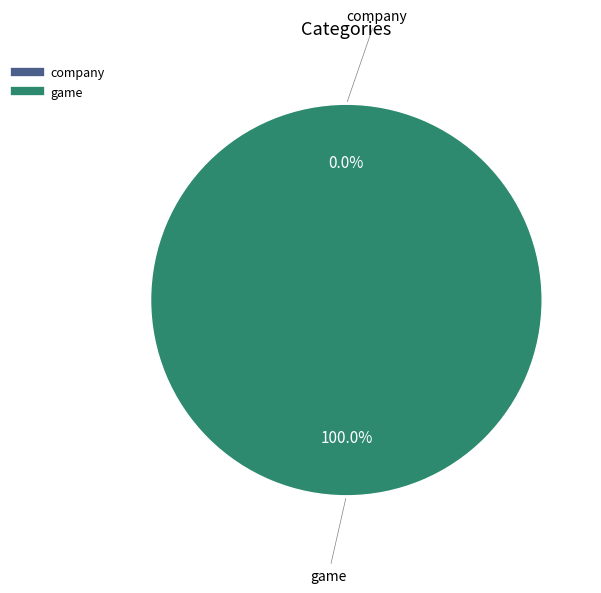

What percentage is the game slice, to the nearest percent?

100%